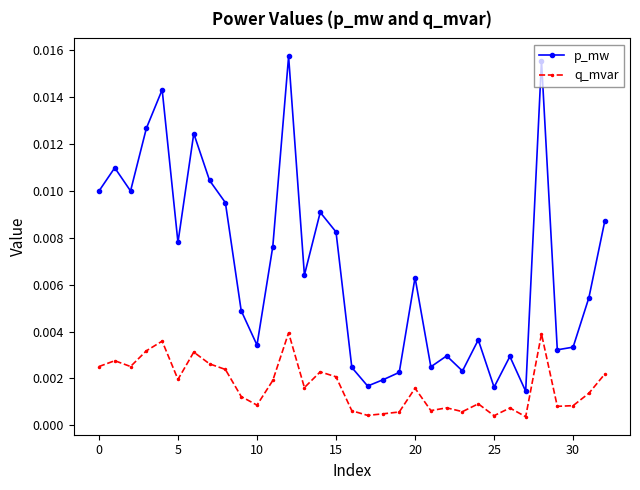

True or false: p_mw and q_mvar intersect in this chart.

False